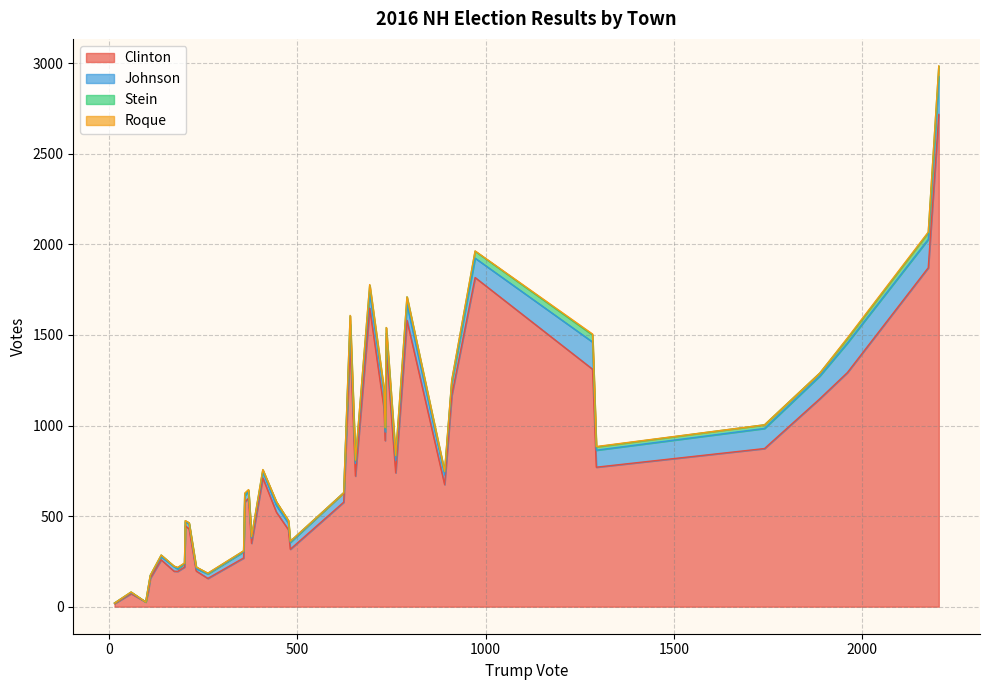

Which series has the largest range (max minus min)?

clinton